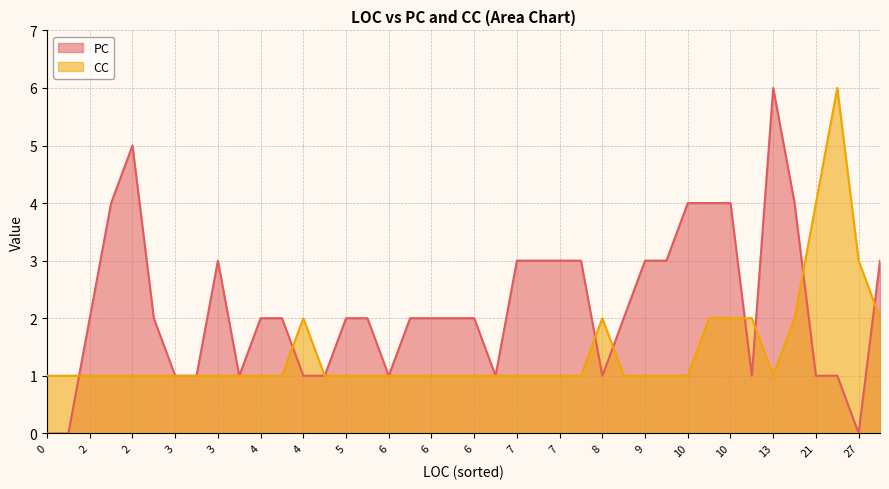

Count the CC values in the range 1 to 2.

37